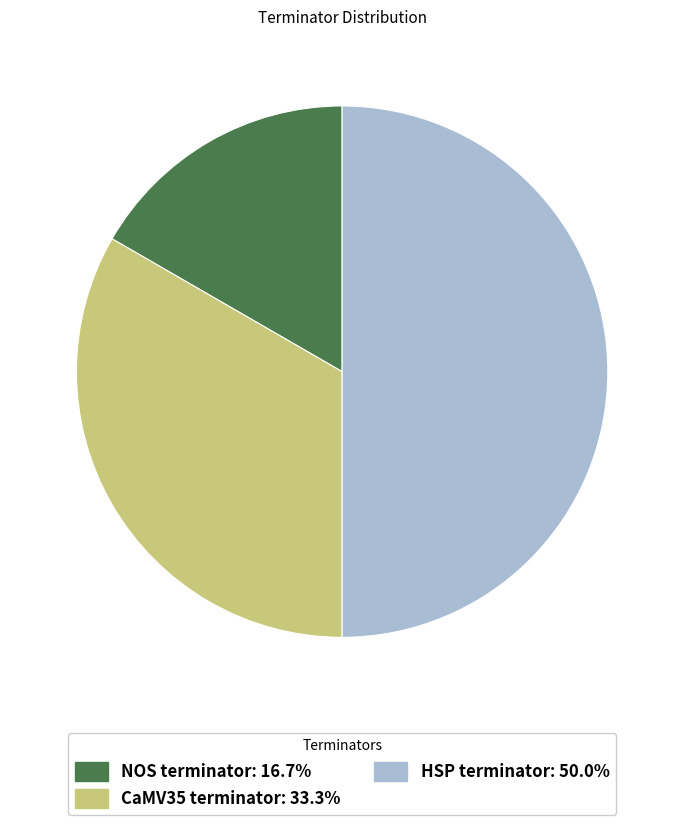

Does NOS terminator account for over 50% of the chart?

No